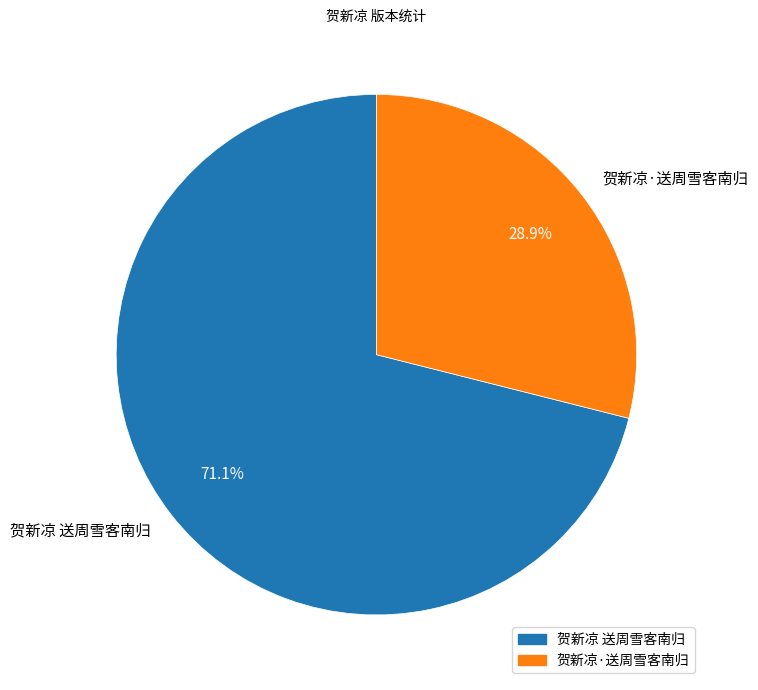

Is there a majority slice in this chart?

Yes